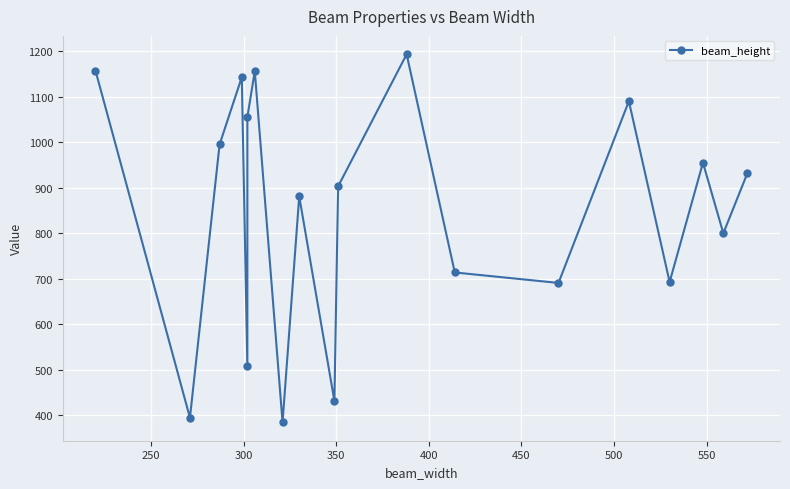

True or false: the data shows 420 at 13.

False